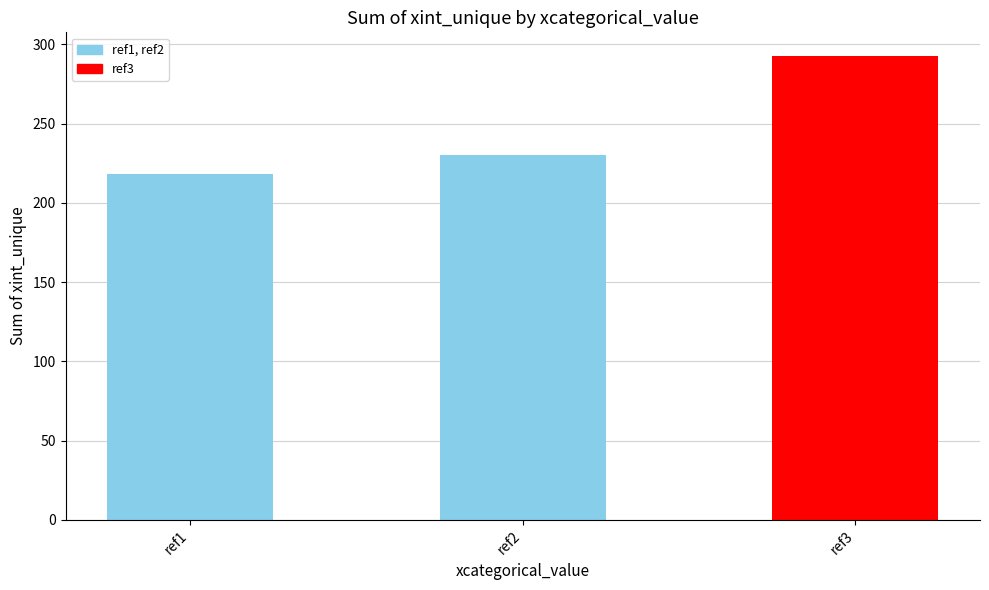

Reading left to right, list all the values displayed in this chart.

218	230	293